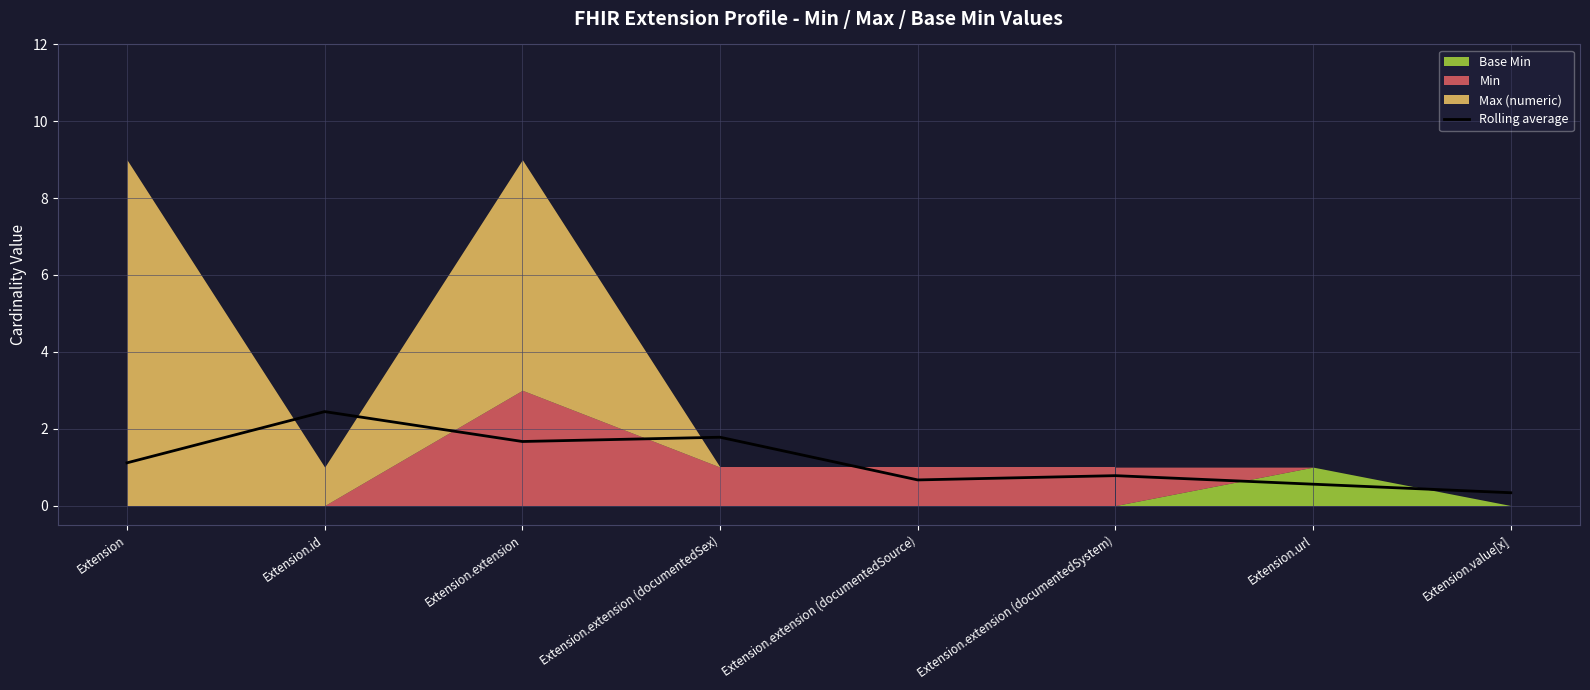

What is the change in value from Extension.extension (documentedSex) to Extension.extension (documentedSystem)?

-1.0